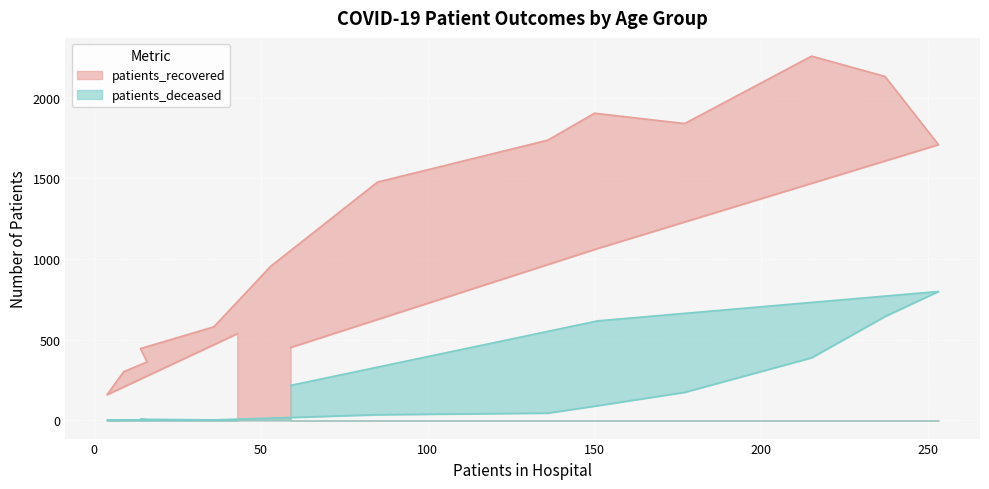

How many positive values does the patients_deceased series have?

15